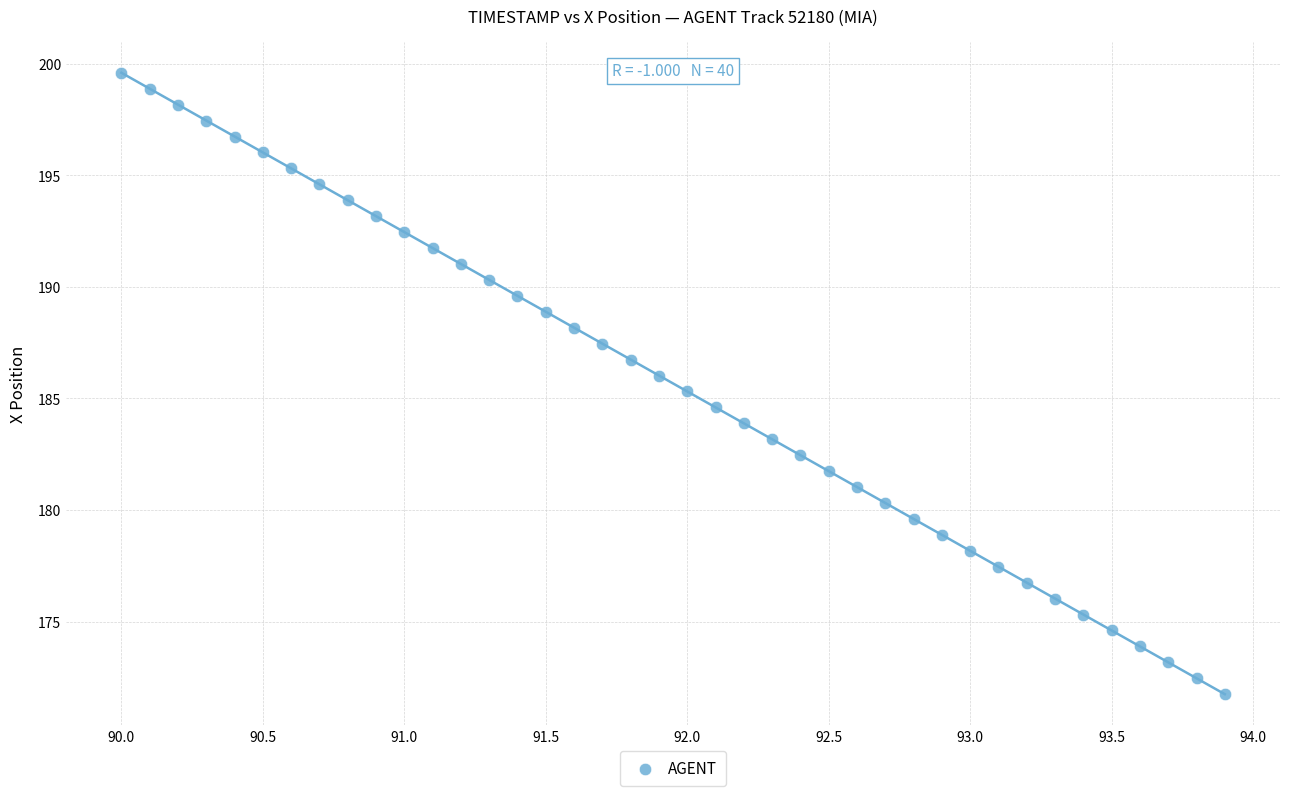

What is the range of X values (max minus min)?

3.9